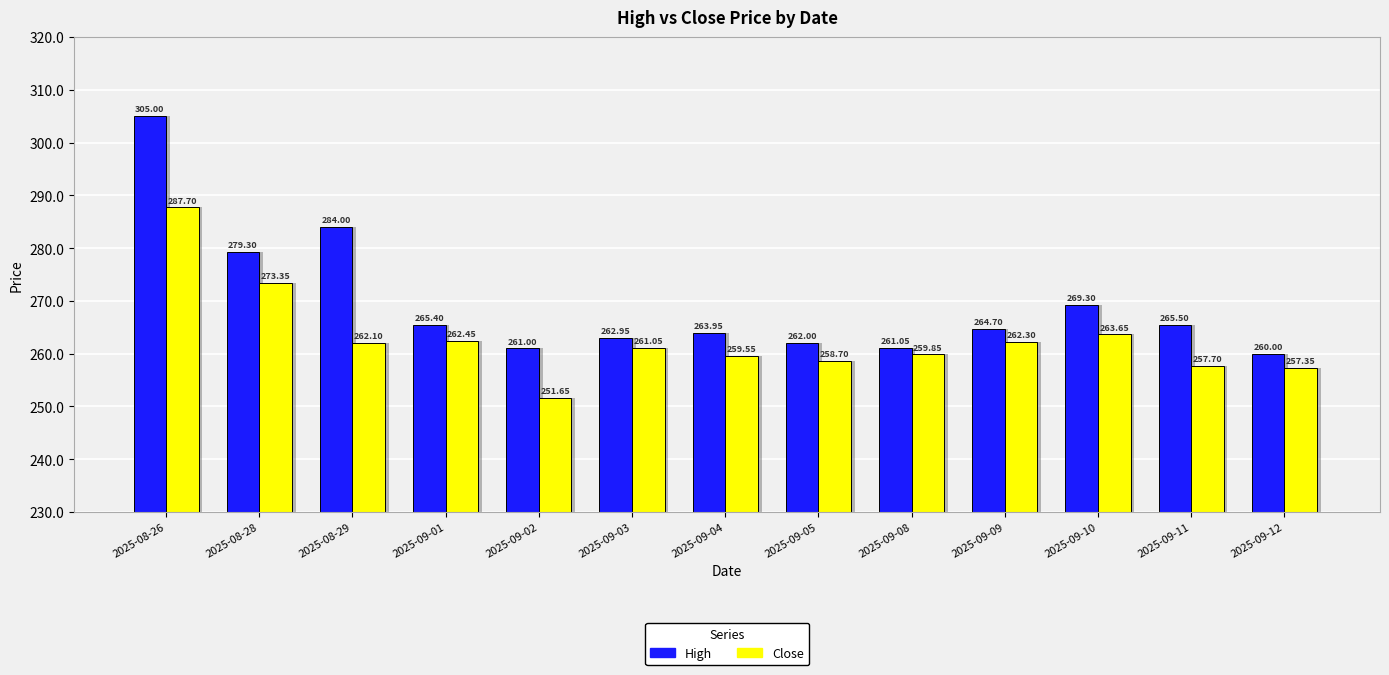

Reading right to left, transcribe all the data shown in this chart.

High: 260.0	265.5	269.3	264.7	261.1	262.0	263.9	262.9	261.0	265.4	284.0	279.3	305.0
Close: 257.4	257.7	263.6	262.3	259.9	258.7	259.6	261.1	251.7	262.4	262.1	273.4	287.7